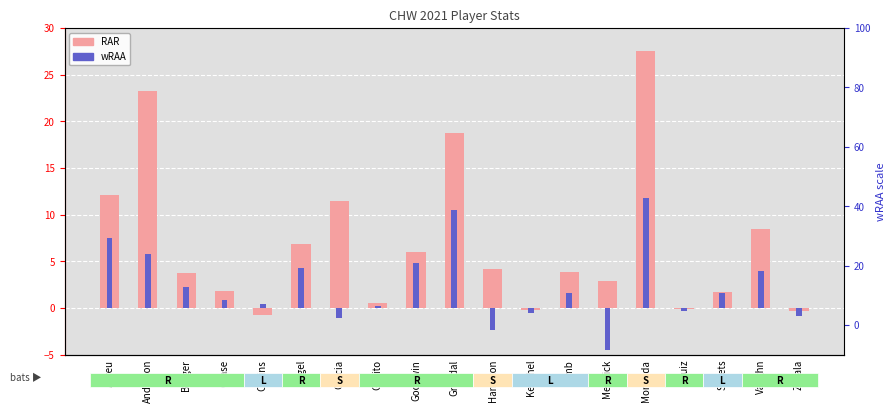

Does the chart contain stacked bars?

No